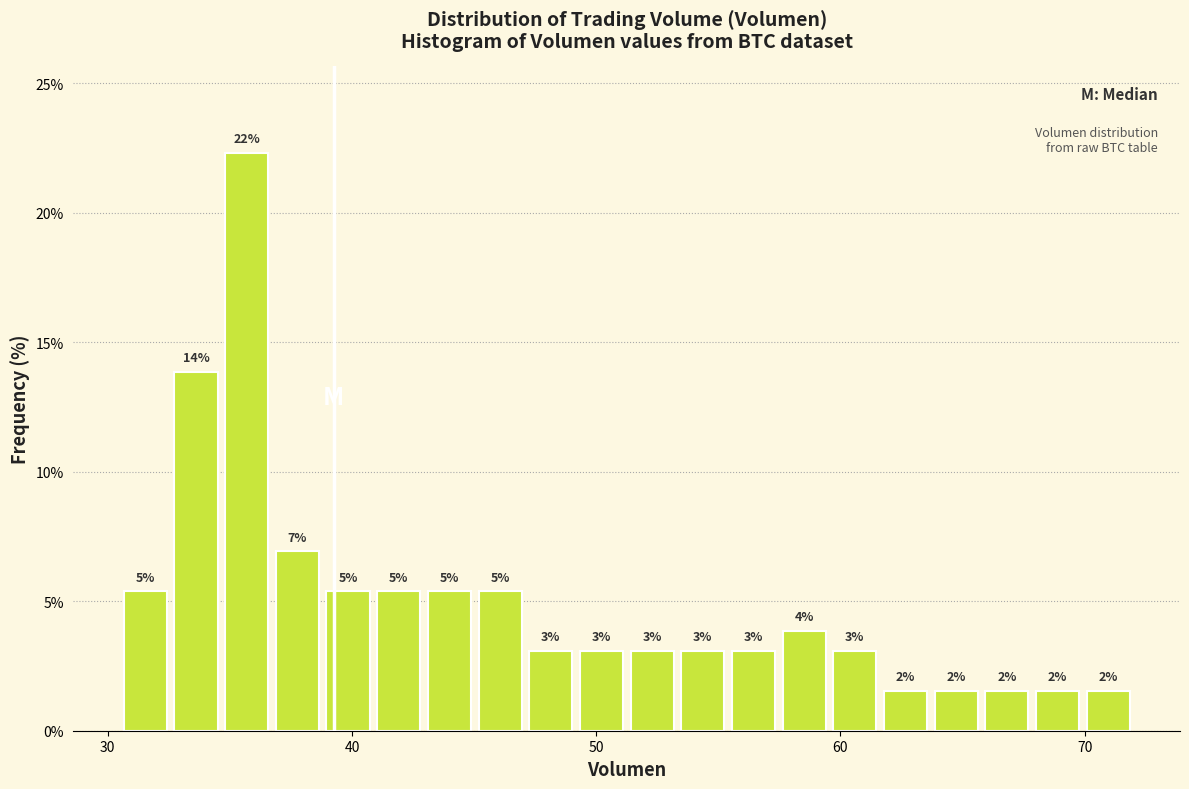

Around what value on the x-axis is the tallest bar? Give the approximate position of its centre, as read against the axis.

36